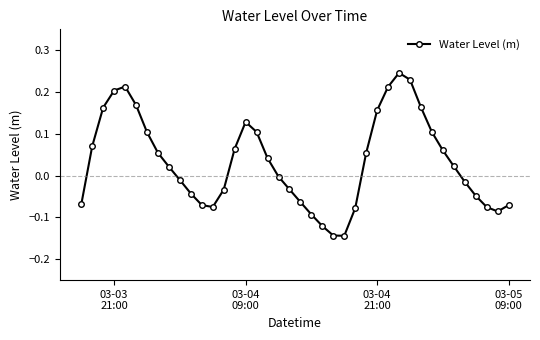

What is the difference between the second highest and minimum values?

0.4